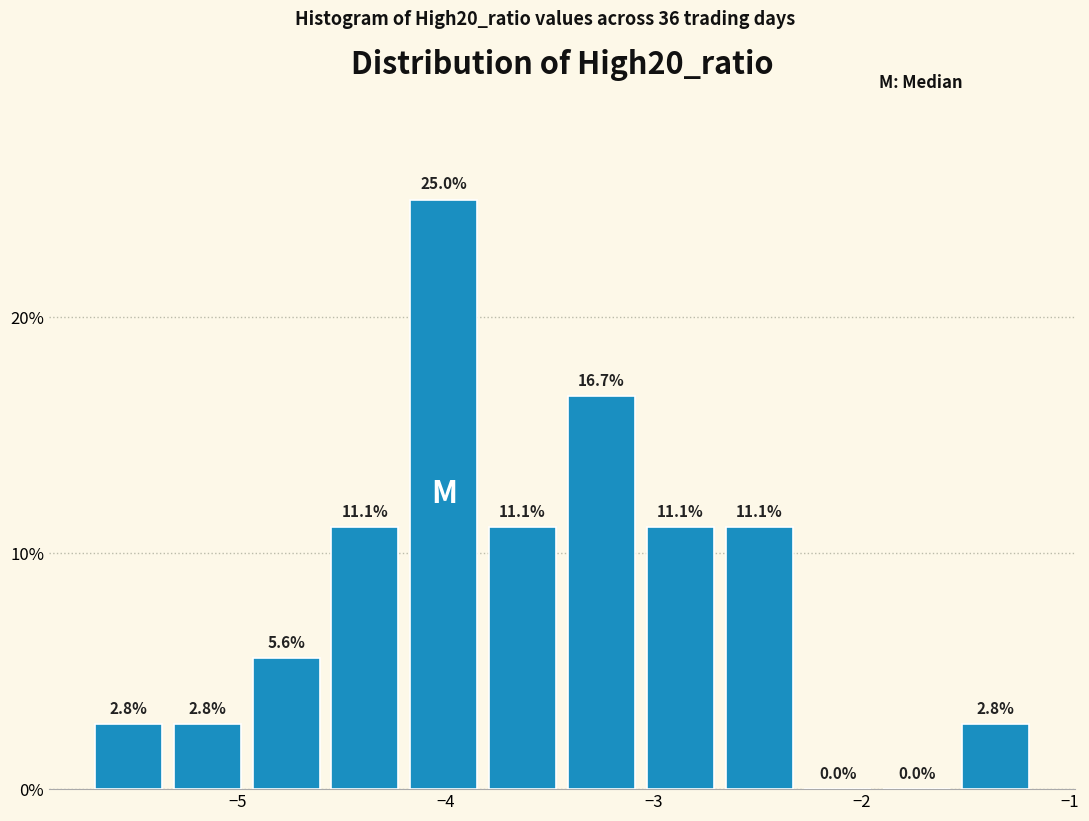

Around what value on the x-axis is the tallest bar? Give the approximate position of its centre, as read against the axis.

-4.0